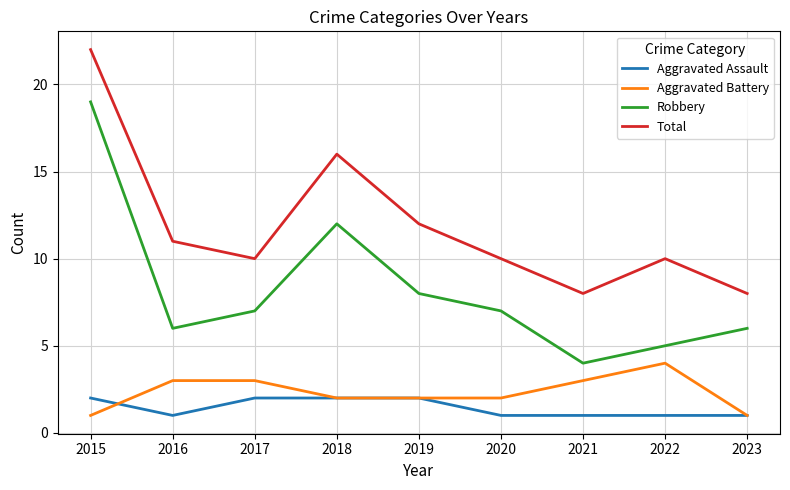

What is the total value across all series at 2020?

20